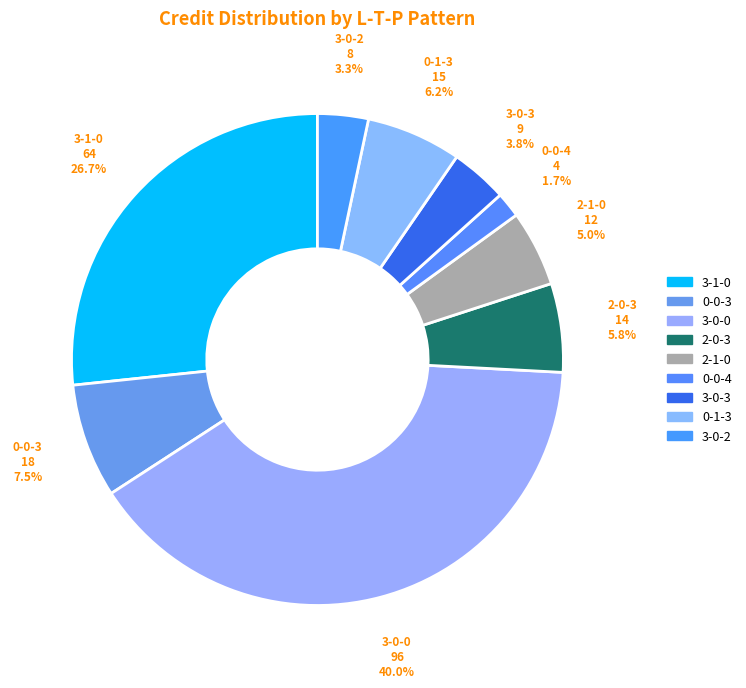

How many slices are in this pie chart?

9